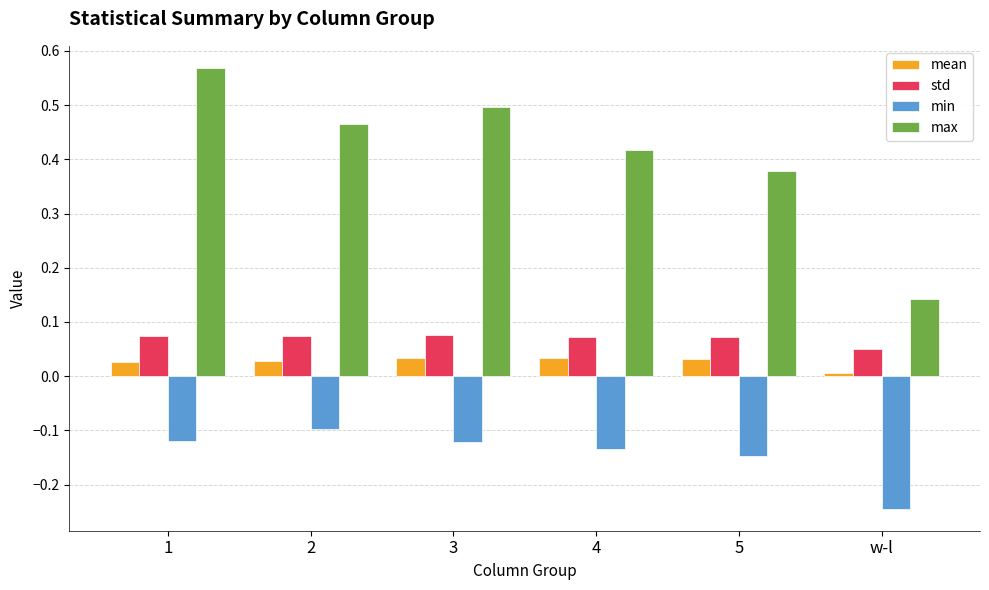

What is the label of the 6th bar from the right?

1